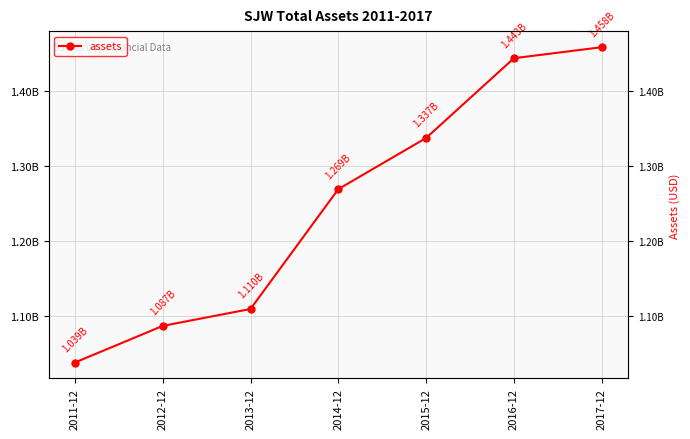

What is the difference between the maximum and minimum values?

419191000